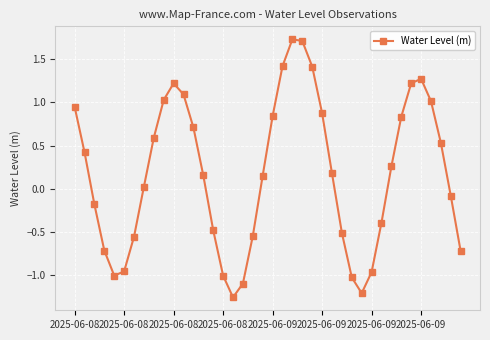

How many points are higher than both their immediate neighbors (excluding endpoints)?

3